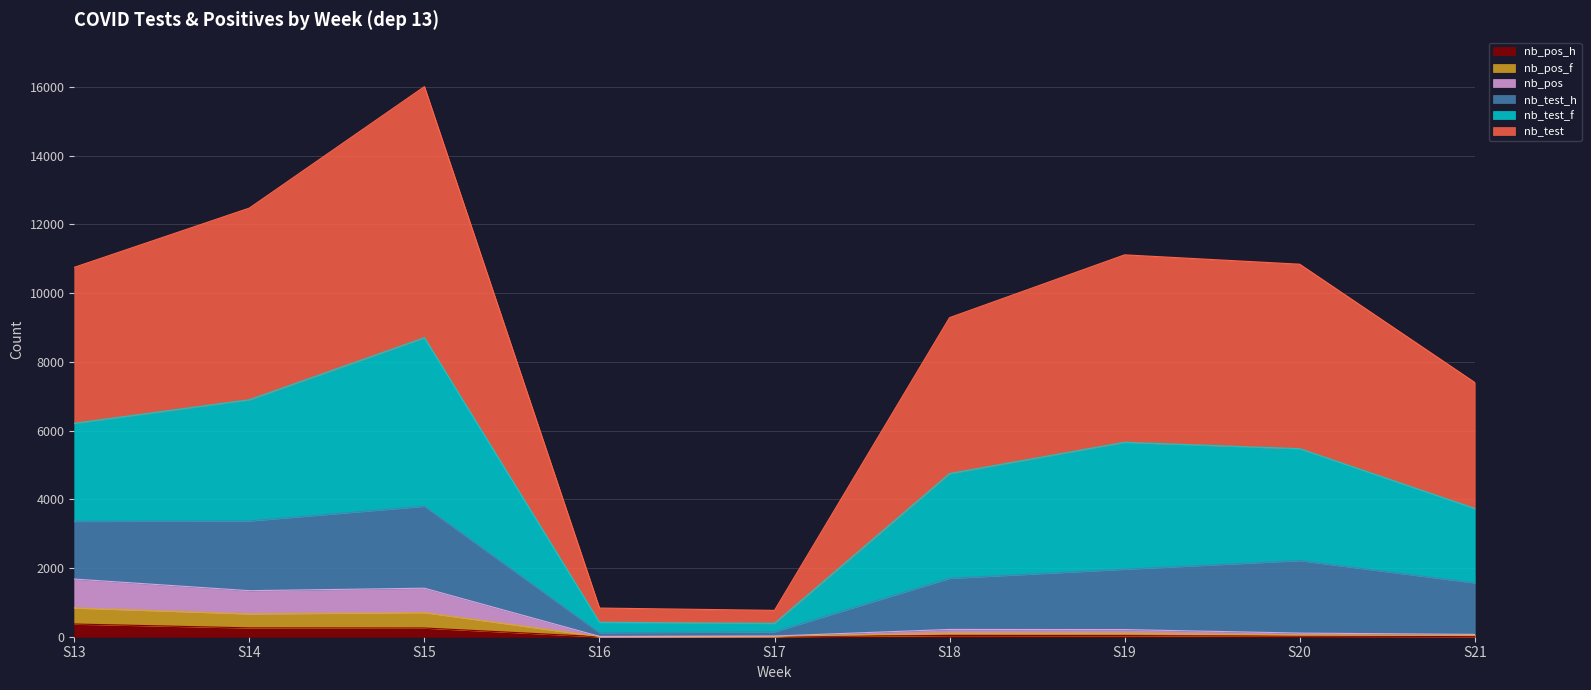

What is the total value across all series at S15?

16007